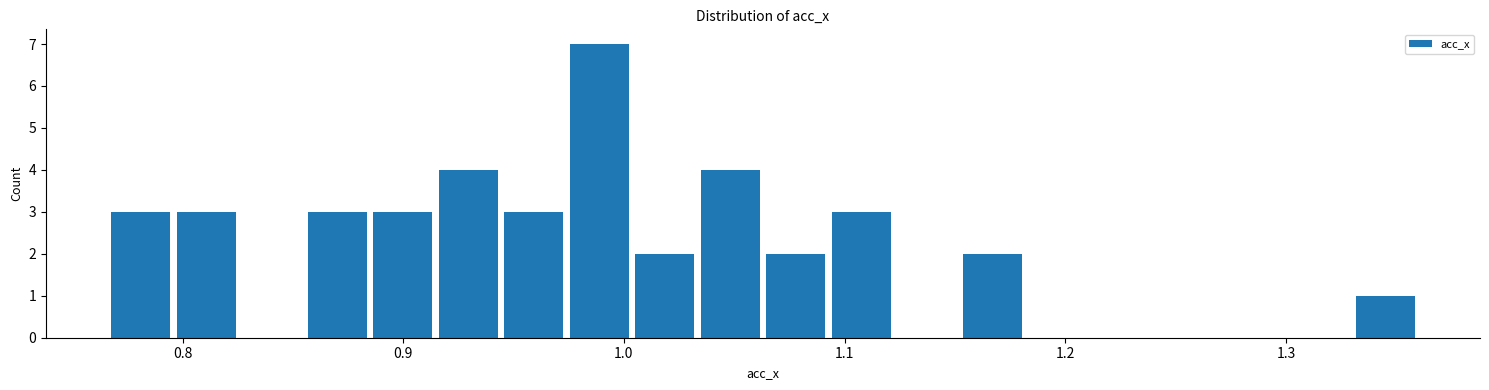

Read against the x-axis, roughly where is the centre of the tallest bar?

0.99